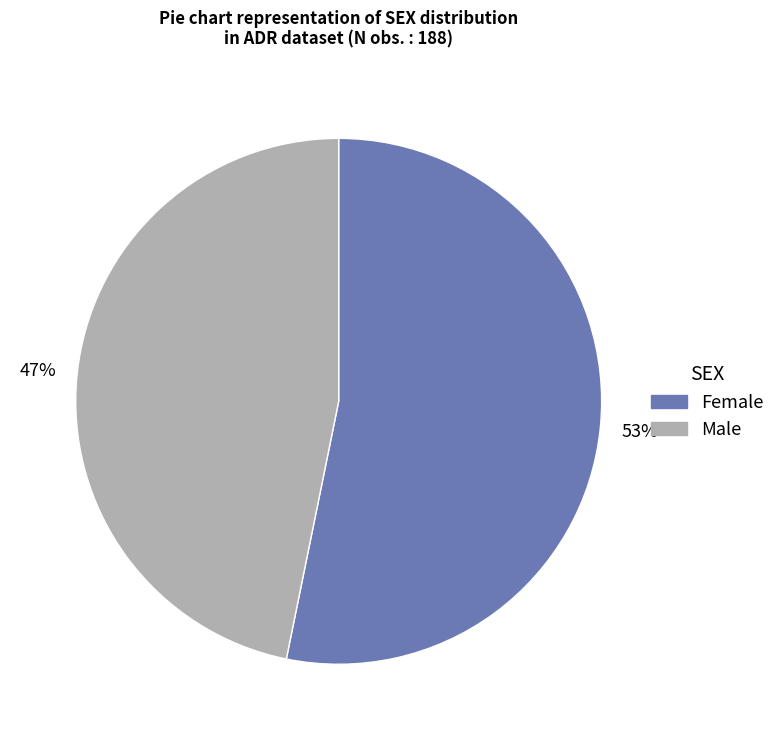

How many segments does this pie chart have?

2